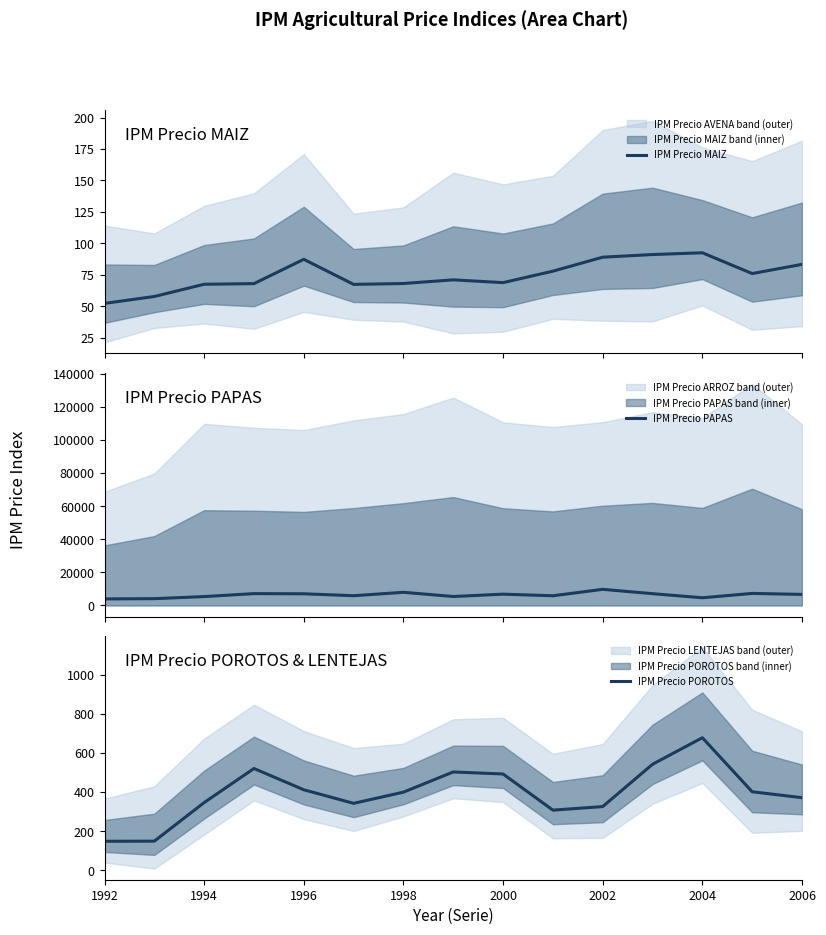

What is the highest value of the IPM Precio MAIZ series?

92.6